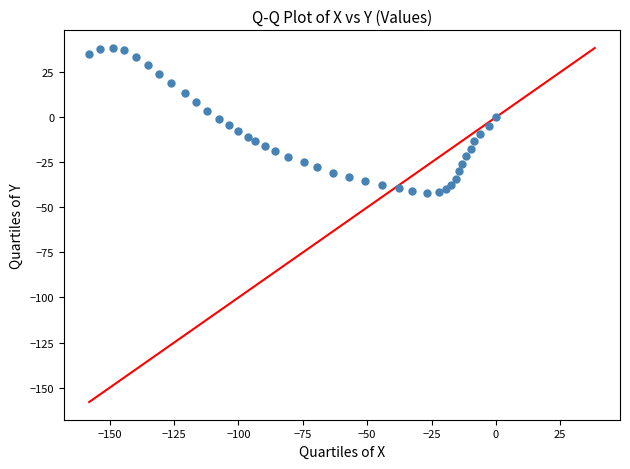

What is the range of X values (max minus min)?

158.0